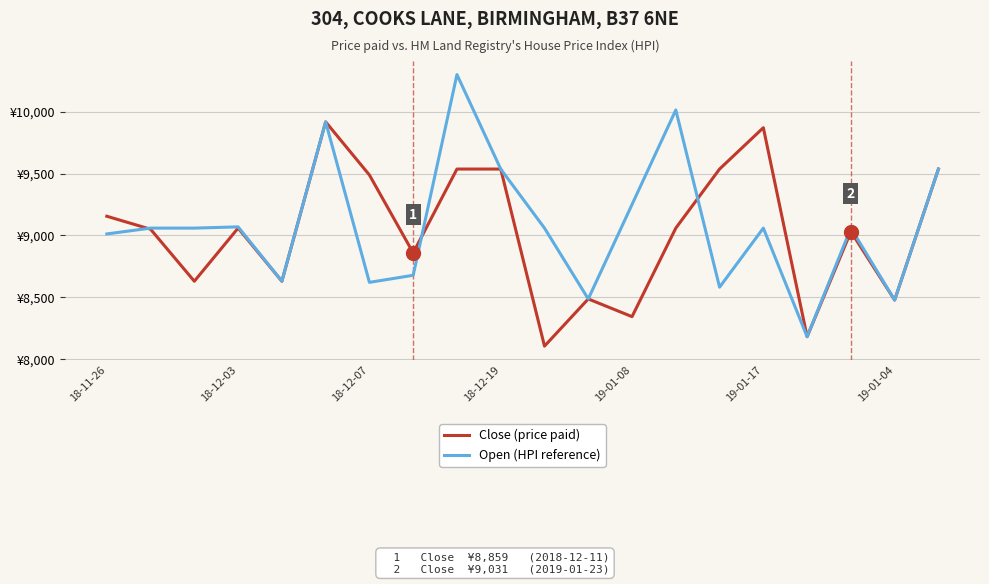

Which category has the lowest value in the Open (HPI reference) series?

16